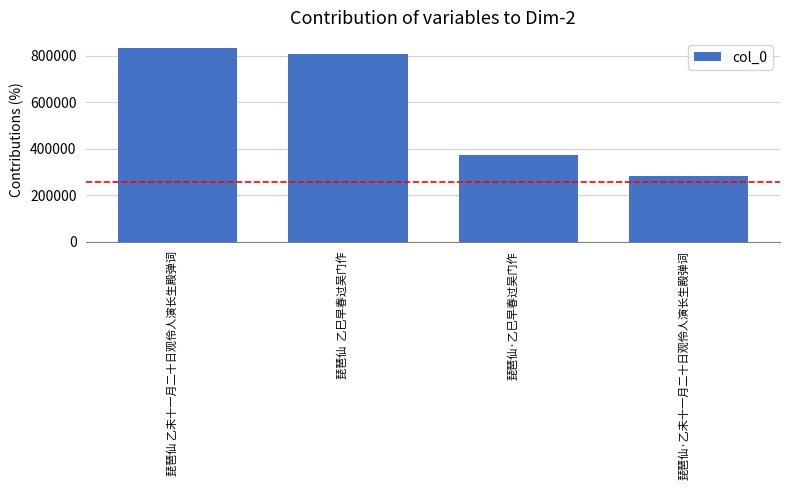

List the labels in order of value, largest first.

琵琶仙 乙未十一月二十日观伶人演长生殿弹词, 琵琶仙  乙巳早春过吴门作, 琵琶仙·乙巳早春过吴门作, 琵琶仙·乙未十一月二十日观伶人演长生殿弹词